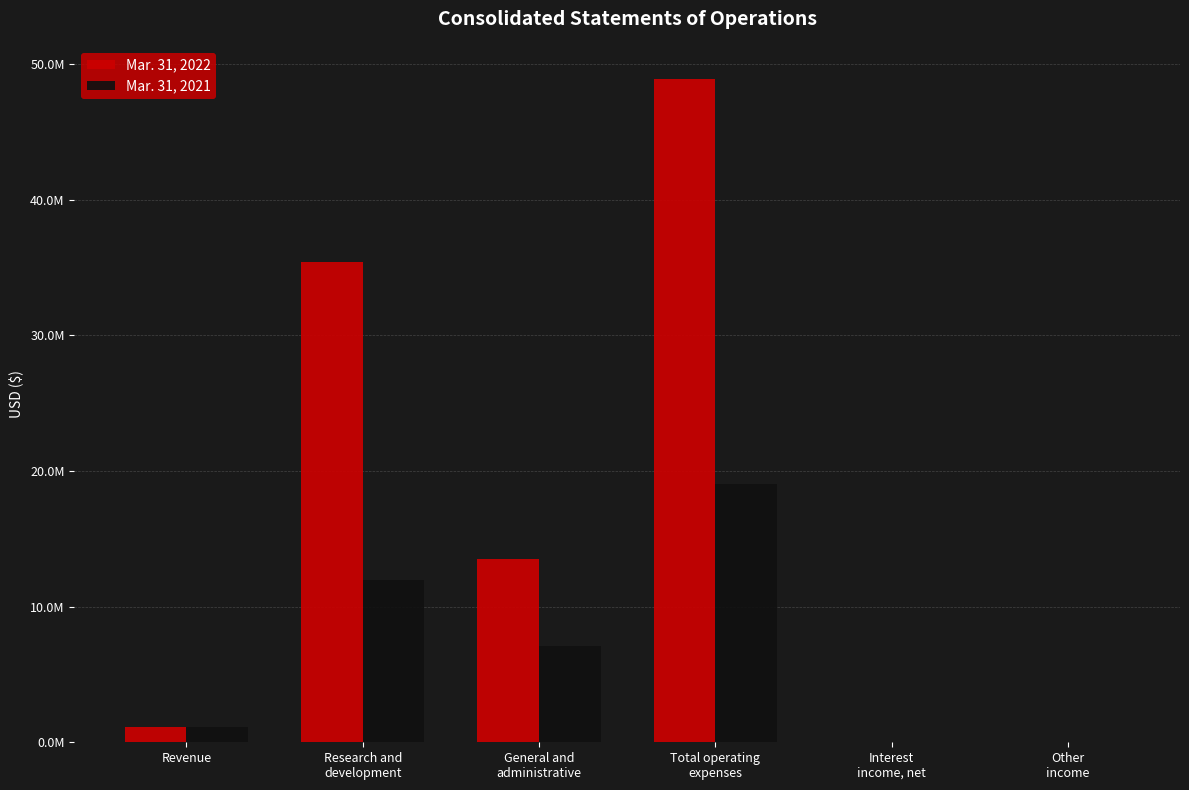

Reading left to right, transcribe all the data shown in this chart.

Mar. 31, 2022: 1108900	35407800	13480000	48887800	19900	0
Mar. 31, 2021: 1089500	11925700	7097600	19023300	1600	600